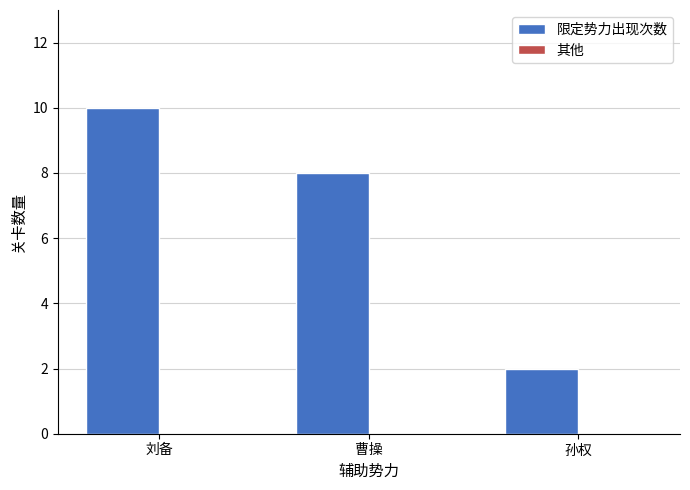

At which category does the chart reach its peak across all series?

刘备